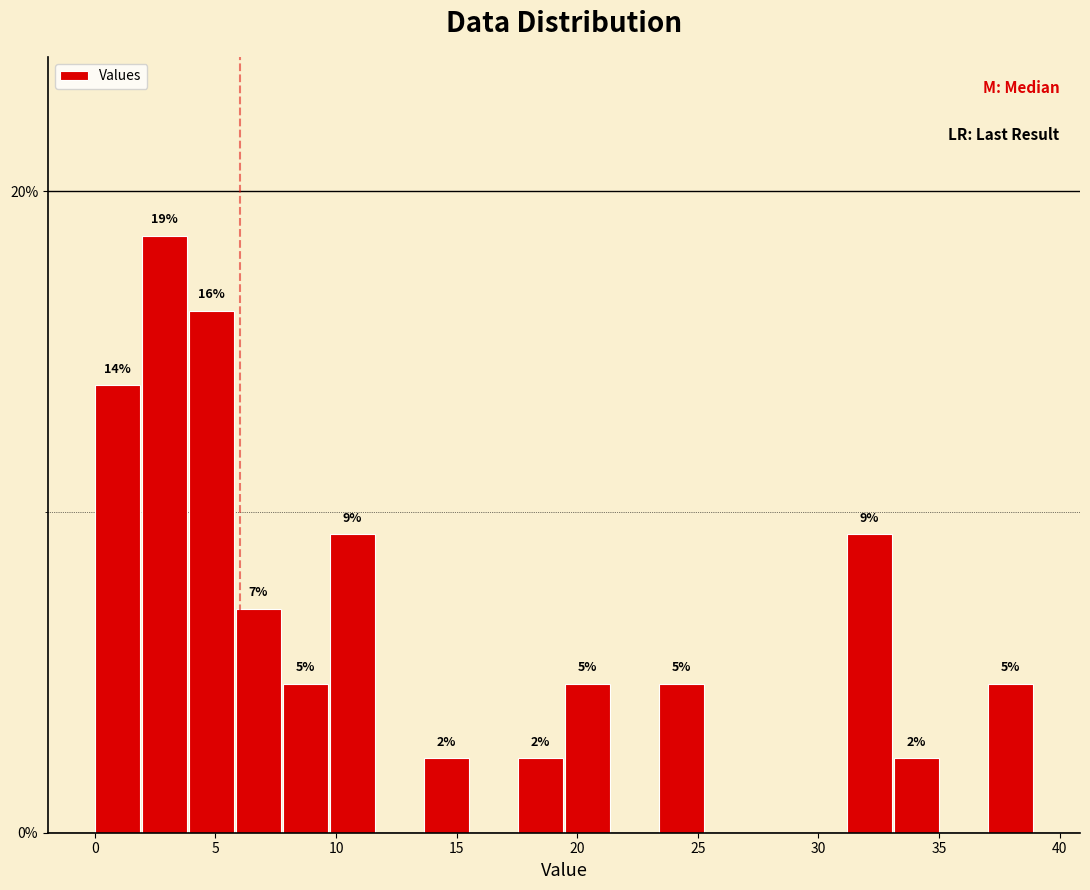

Around what value on the x-axis is the tallest bar? Give the approximate position of its centre, as read against the axis.

3.0